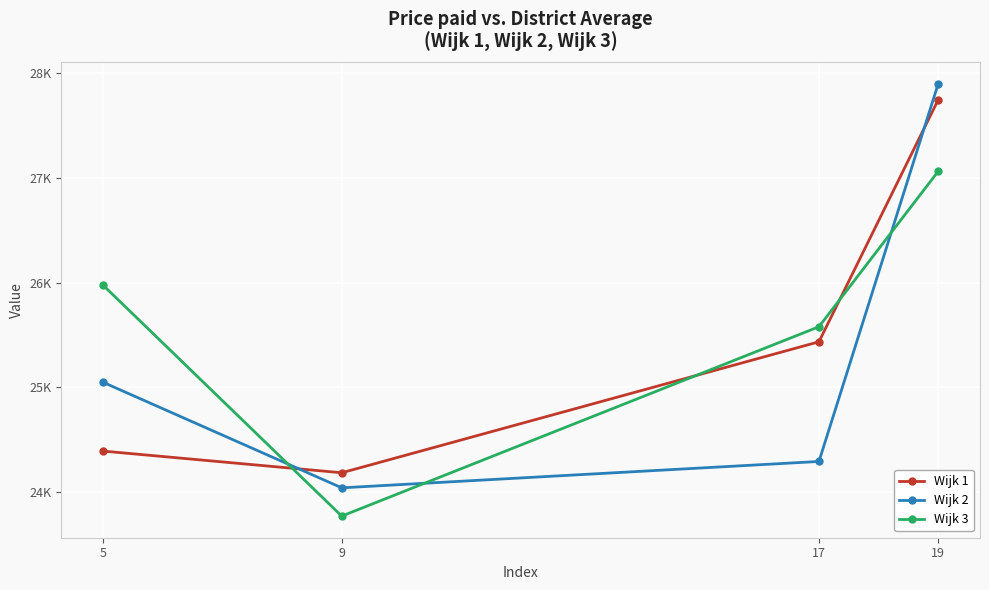

Does the chart have visible grid lines?

Yes